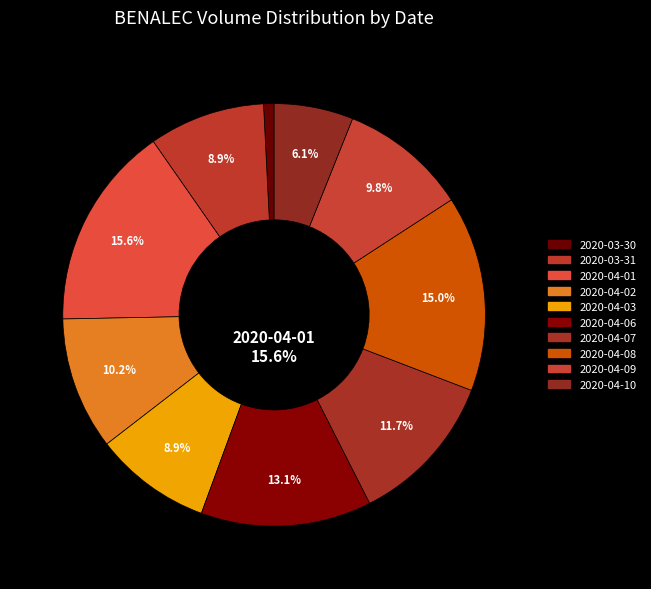

How many segments does this pie chart have?

10